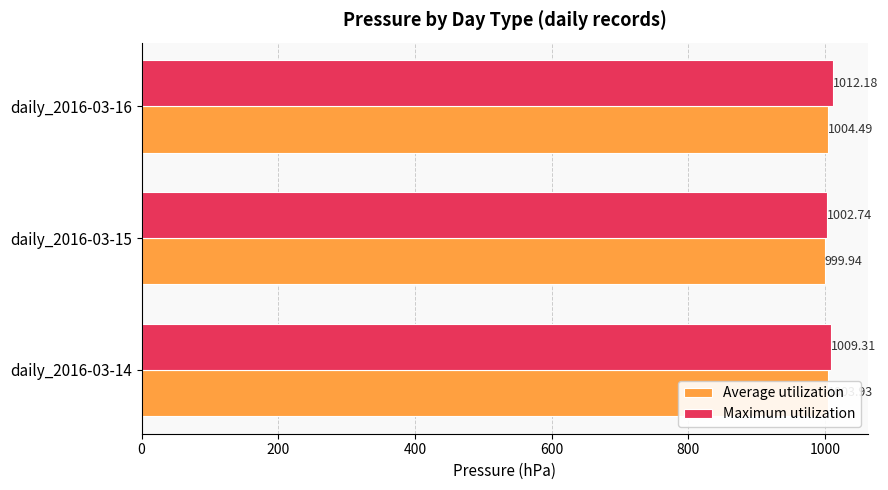

Rank the series by their maximum value, from lowest to highest.

Average utilization, Maximum utilization